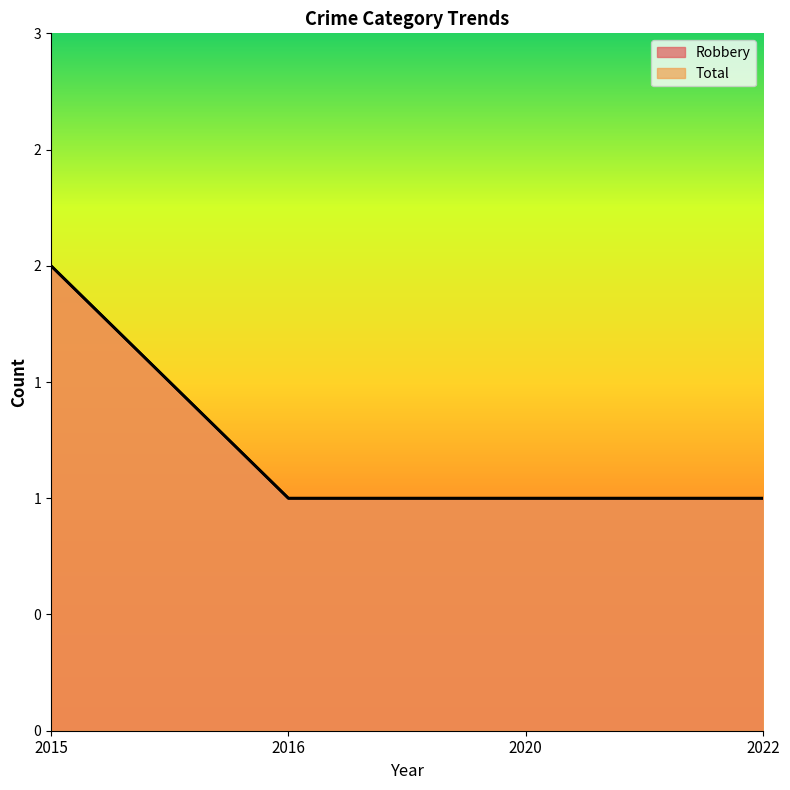

How many data points does each series have?

4